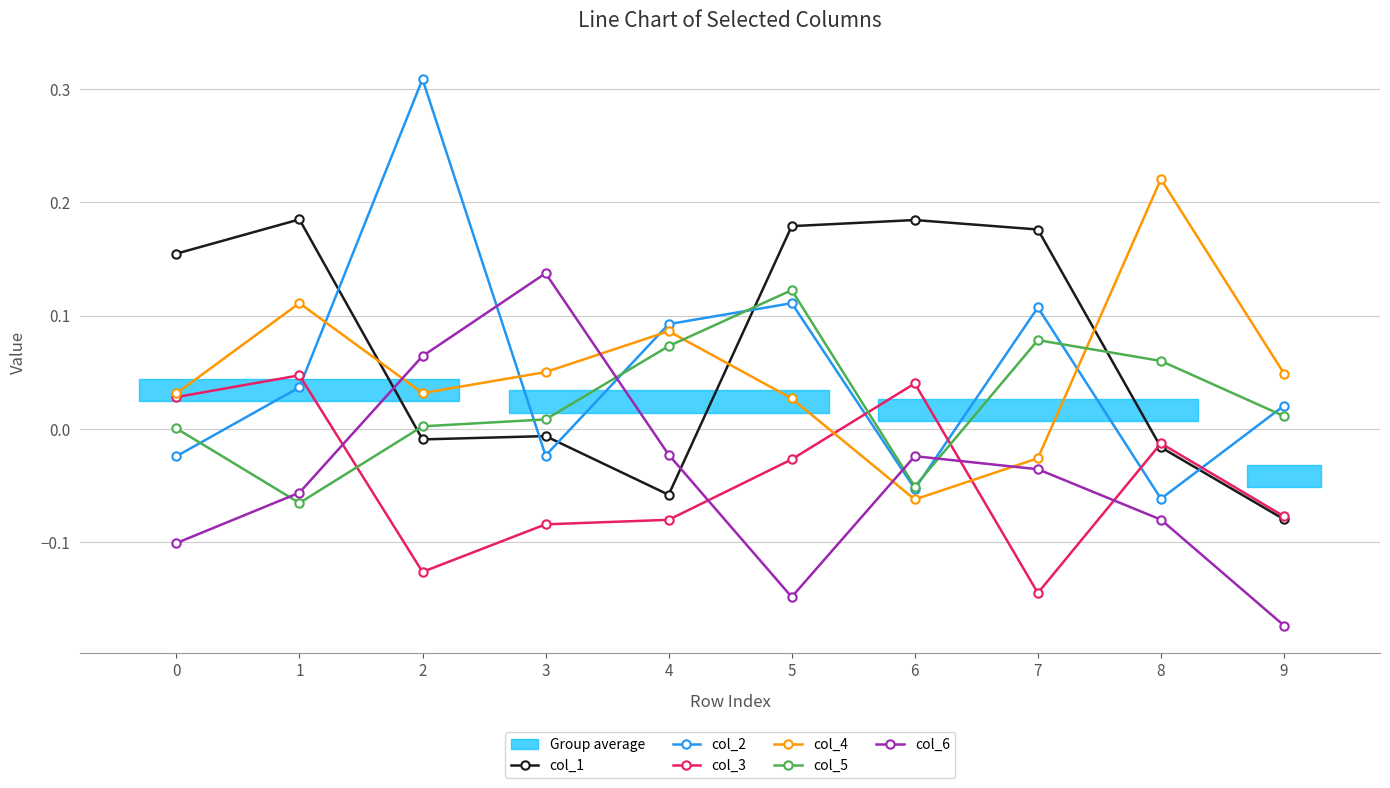

Which series ends up on top after the final intersection of col_4 and col_2?

col_4